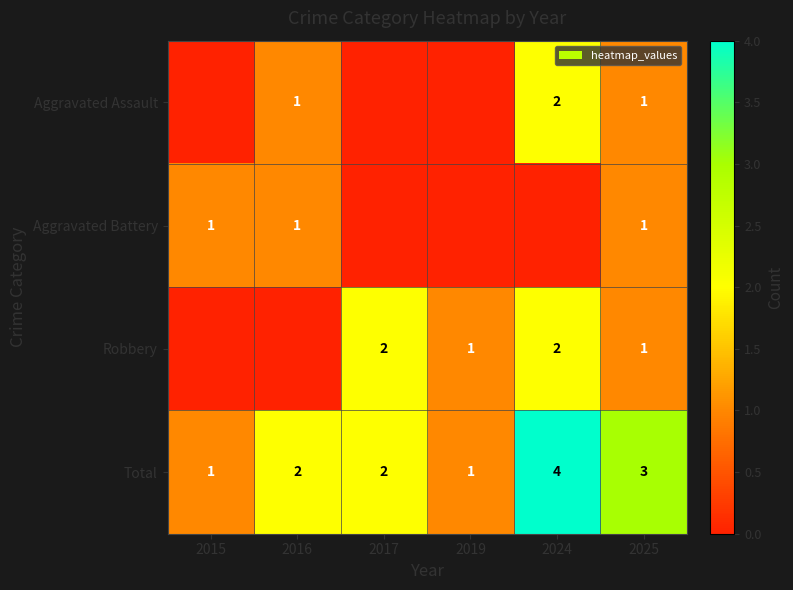

Is it true that Aggravated Battery equals 1 at 2025?

True